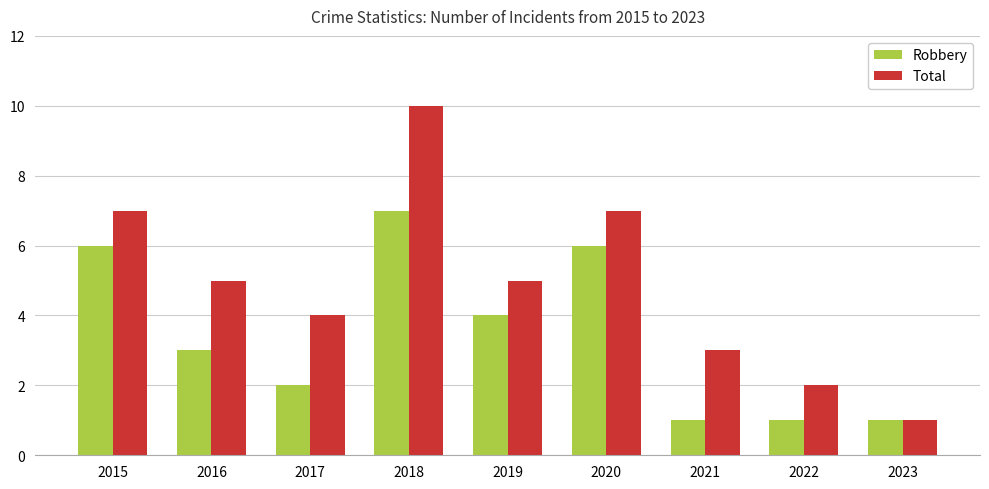

Rank the series by their average value, from highest to lowest.

Total, Robbery